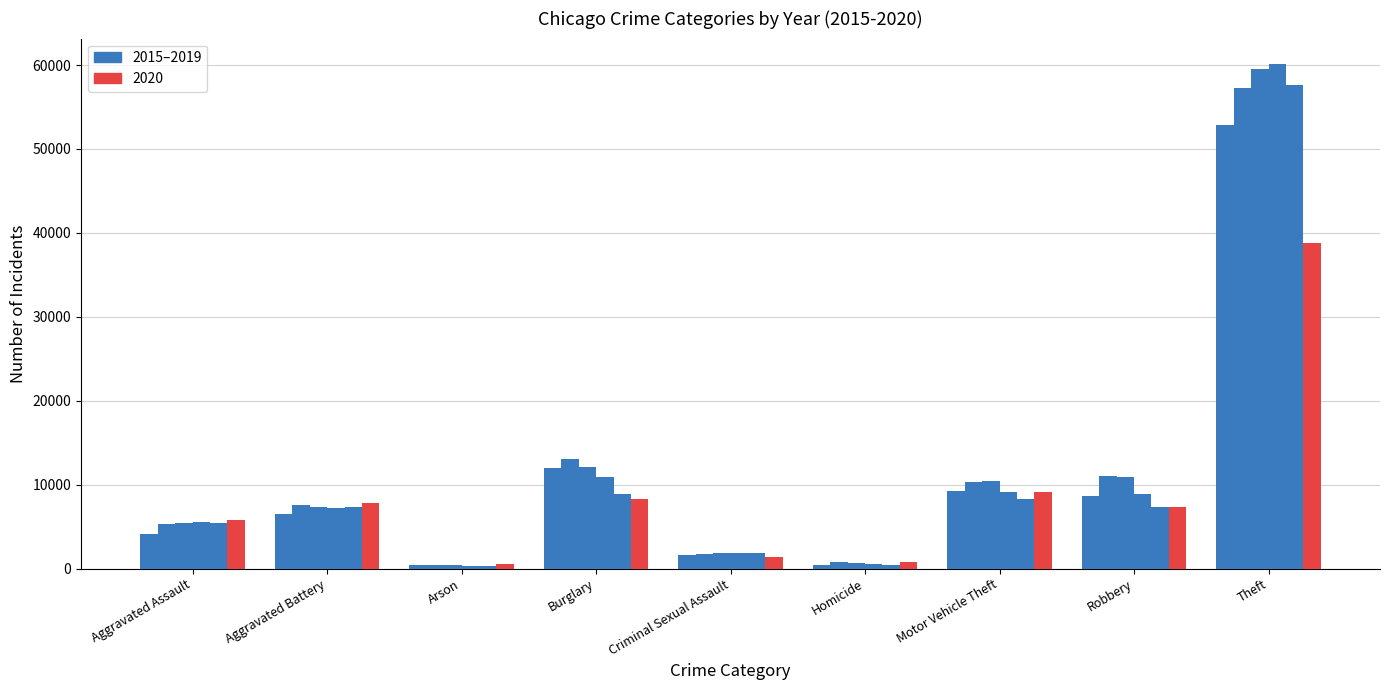

The value at Robbery is 7347. True or false?

True